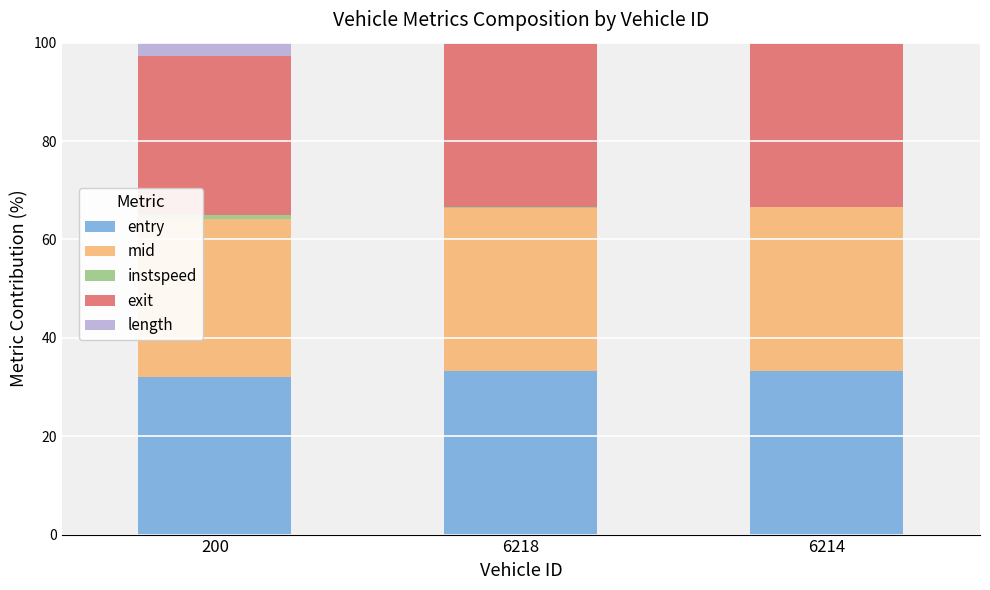

Is it true that entry equals 32.0 at 200?

True